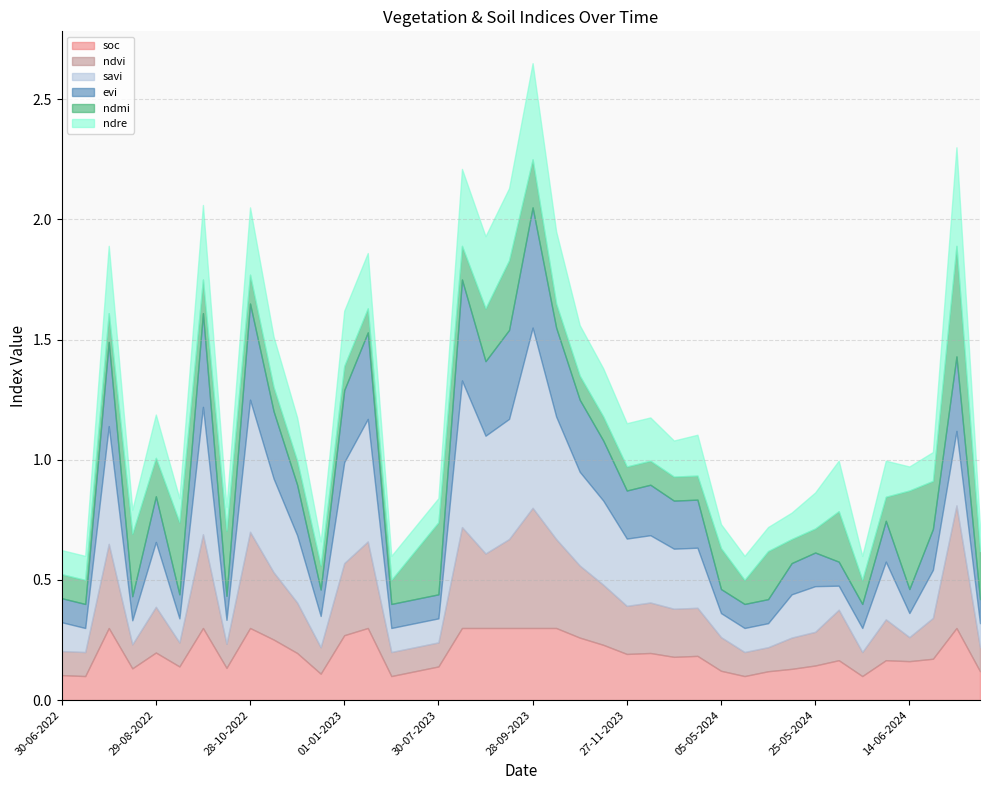

Which series has the largest total across all categories?

savi